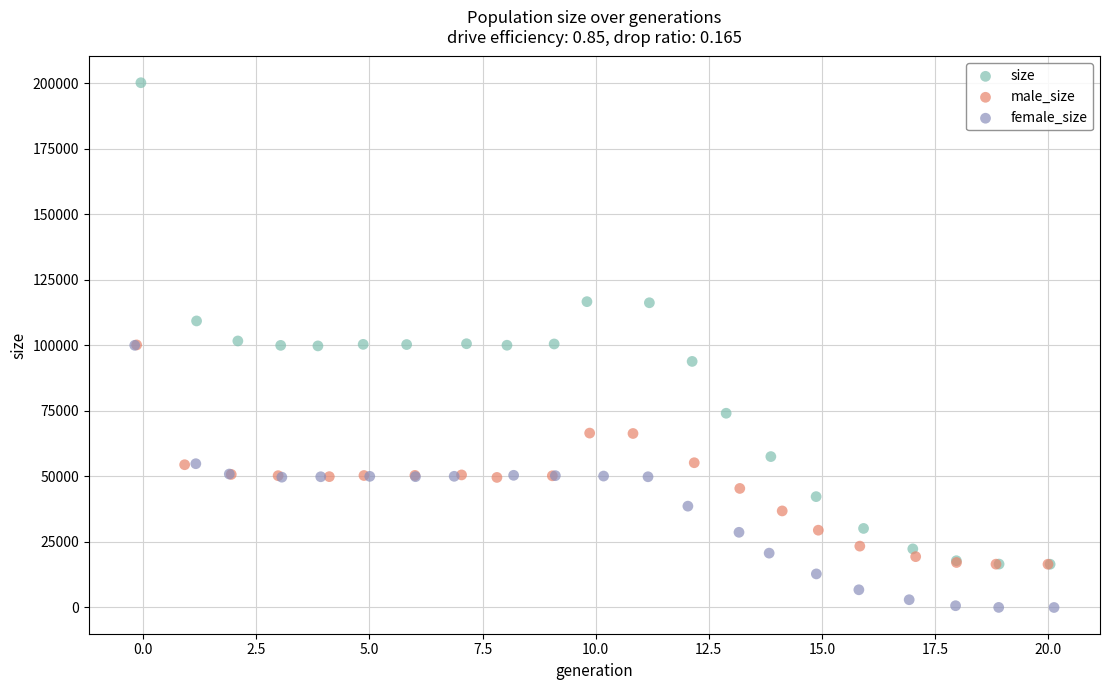

Which series contains the highest Y value?

size